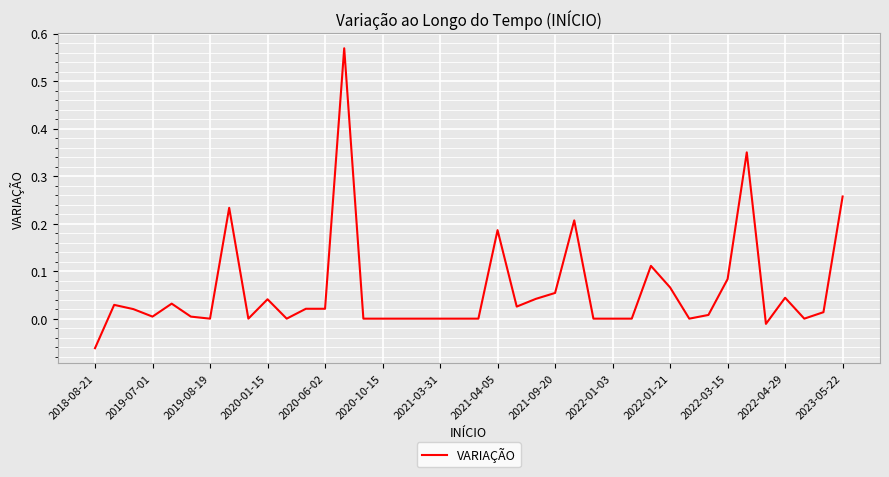

How many lines are shown in the chart?

1